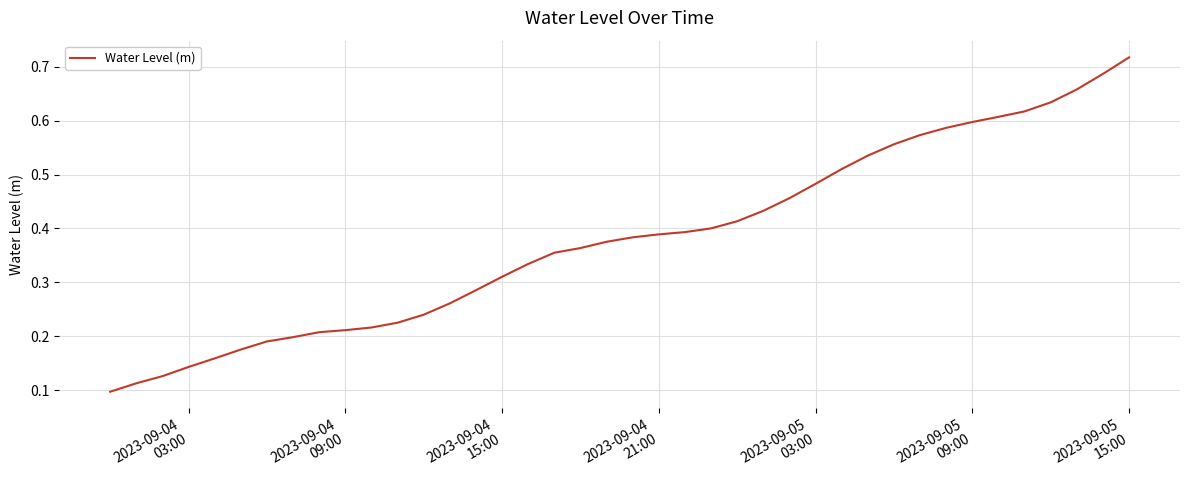

Count the values in the range 0 to 1.

40